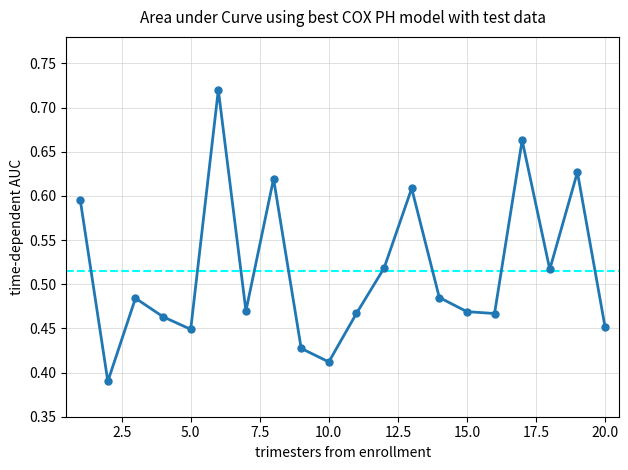

How many interior local peaks (higher than both neighbors) does the data have?

6